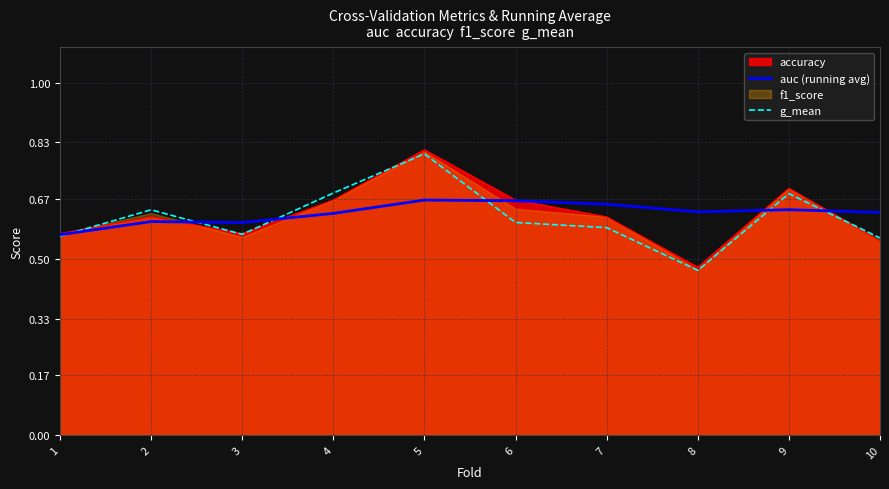

Does the chart display data point markers on the line(s)?

No